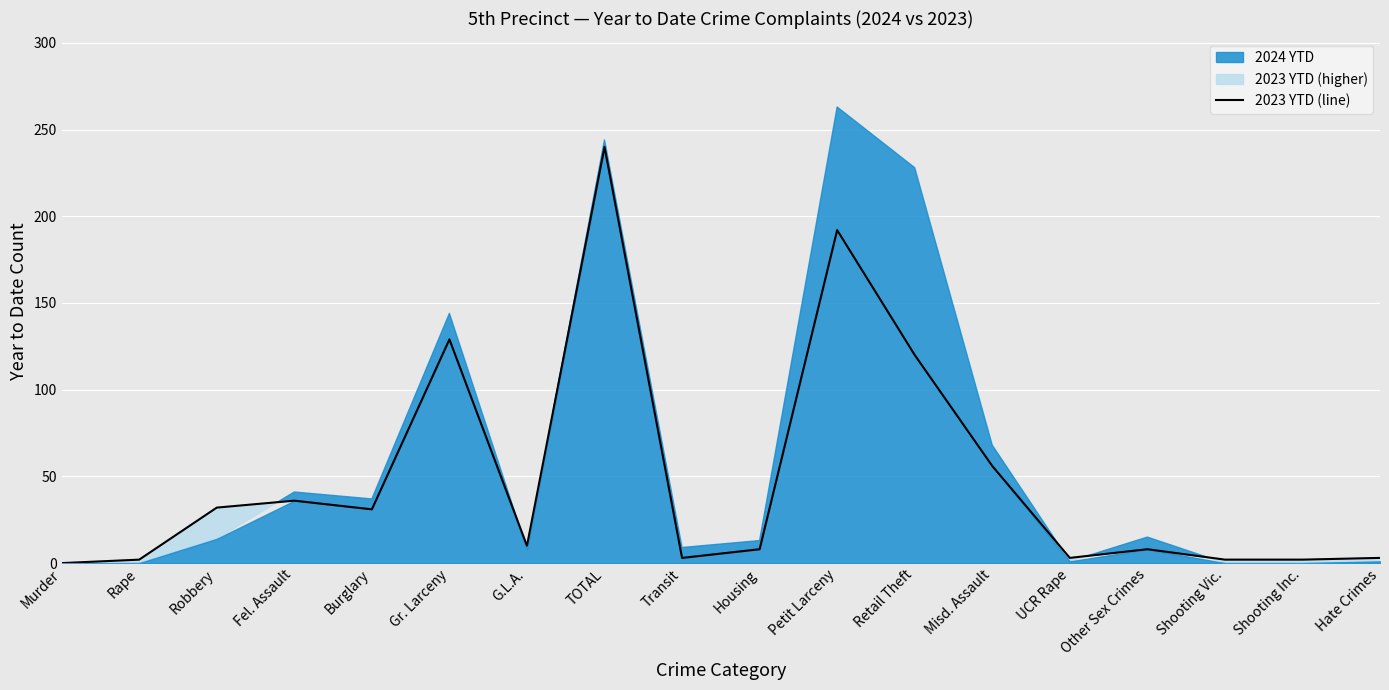

At which label does 2023 YTD (line) reach its peak?

TOTAL